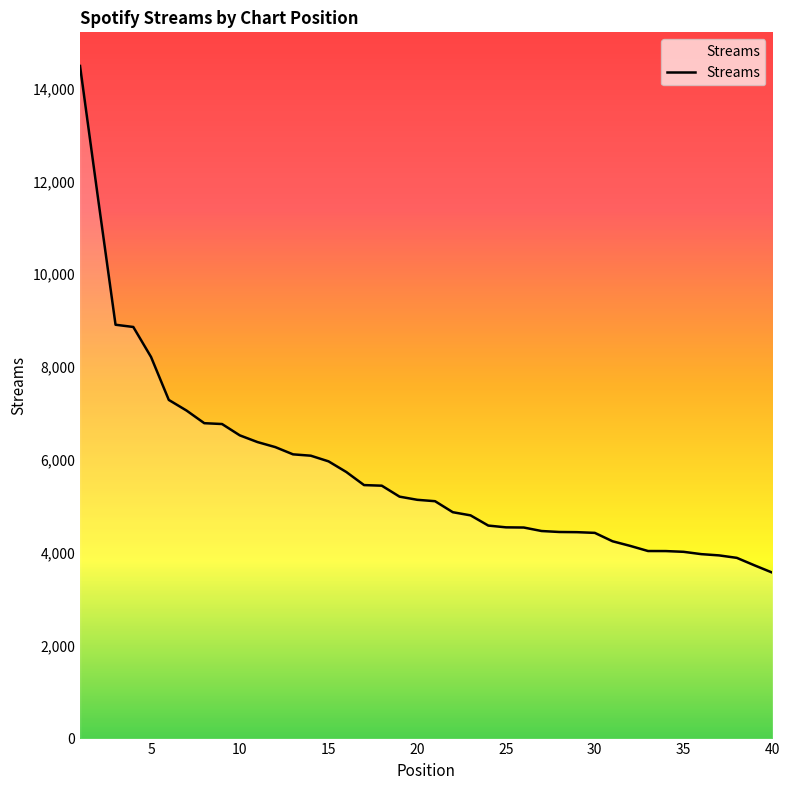

What is the smallest value displayed?

3574